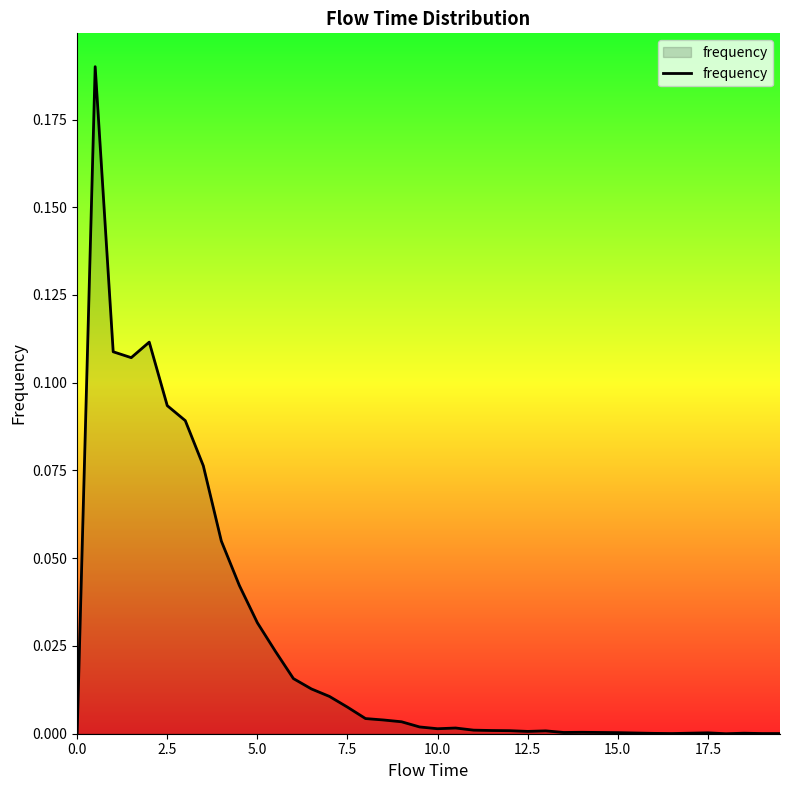

How many interior local valleys (lower than both neighbors) does the data have?

6